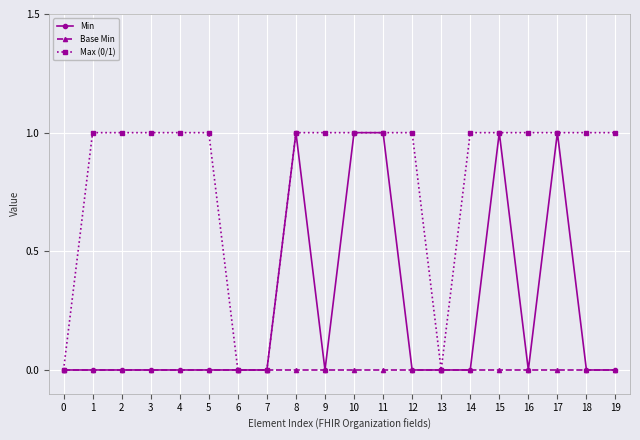

Rank the series by their average value, from highest to lowest.

Max (0/1), Min, Base Min